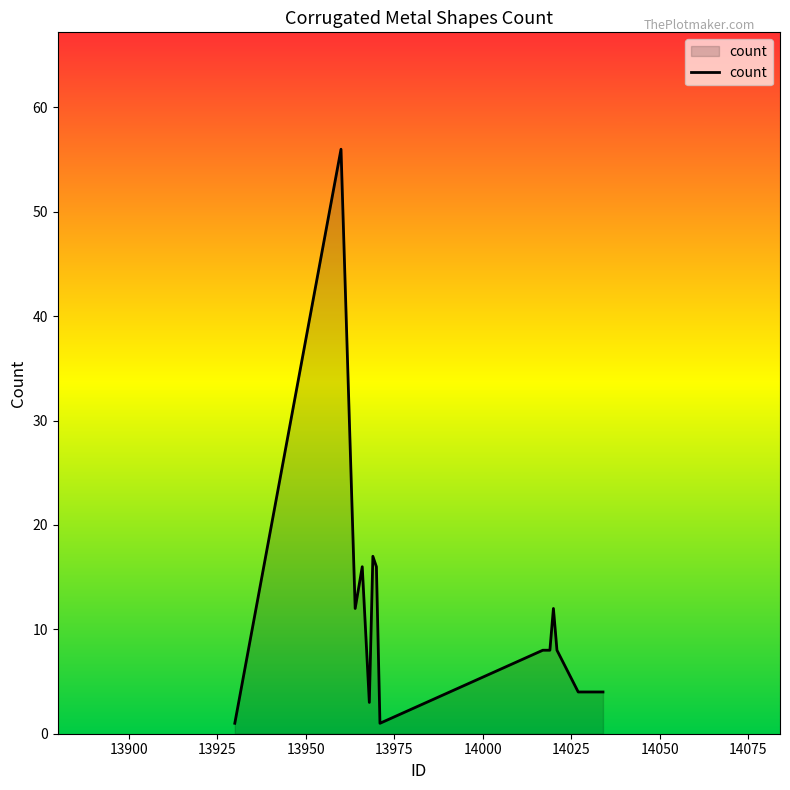

What is the greatest value displayed?

56